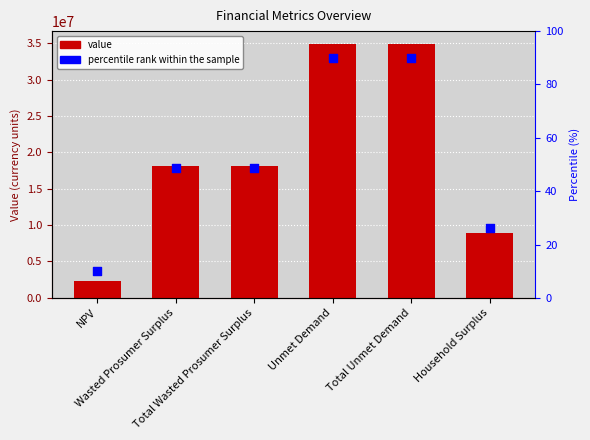

What is the total value across all series at Total Unmet Demand?

34912873.2